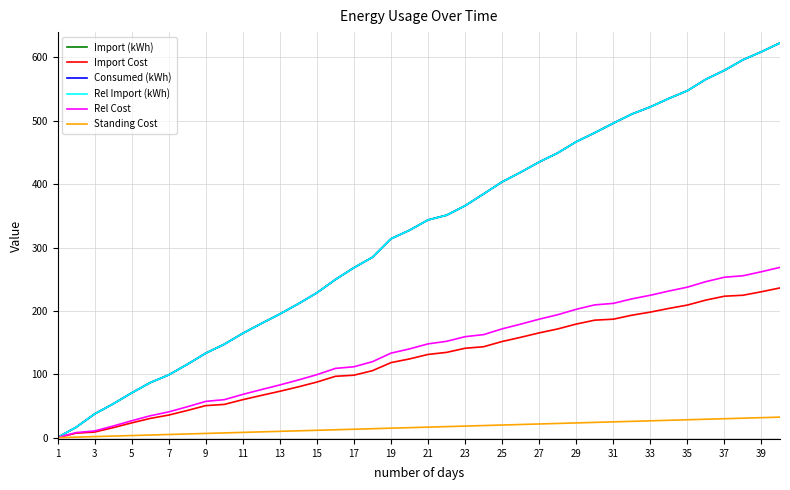

True or false: Rel Import (kWh) and Import (kWh) intersect in this chart.

False